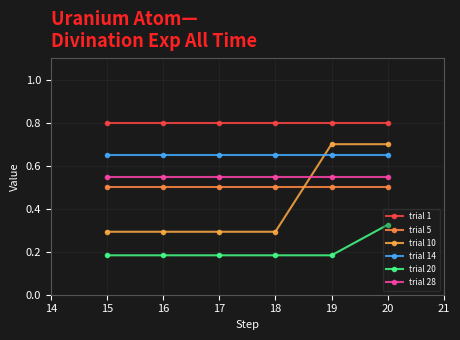

True or false: trial 14 and trial 1 intersect in this chart.

False